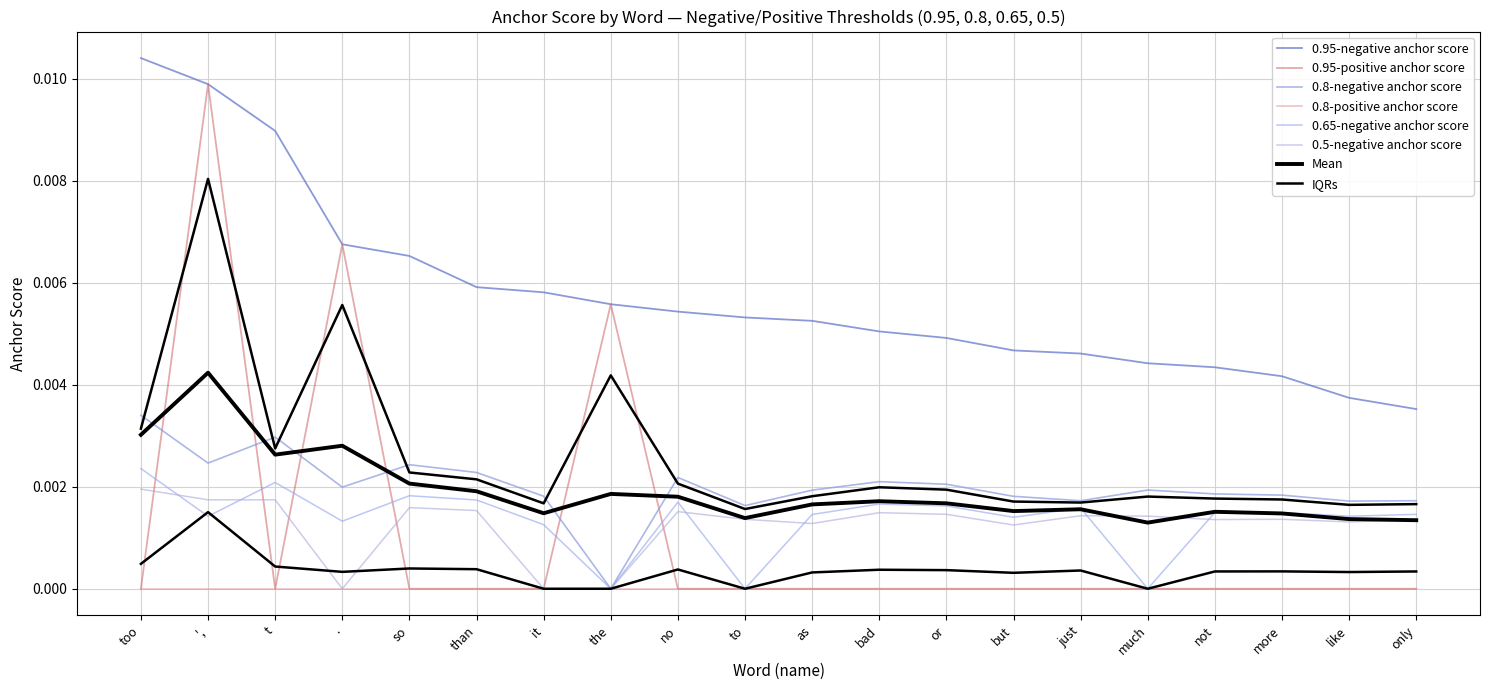

What is the label of the 15th point from the left?

just